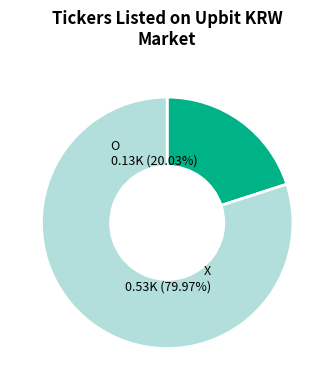

Which category has the smallest portion of the pie?

O